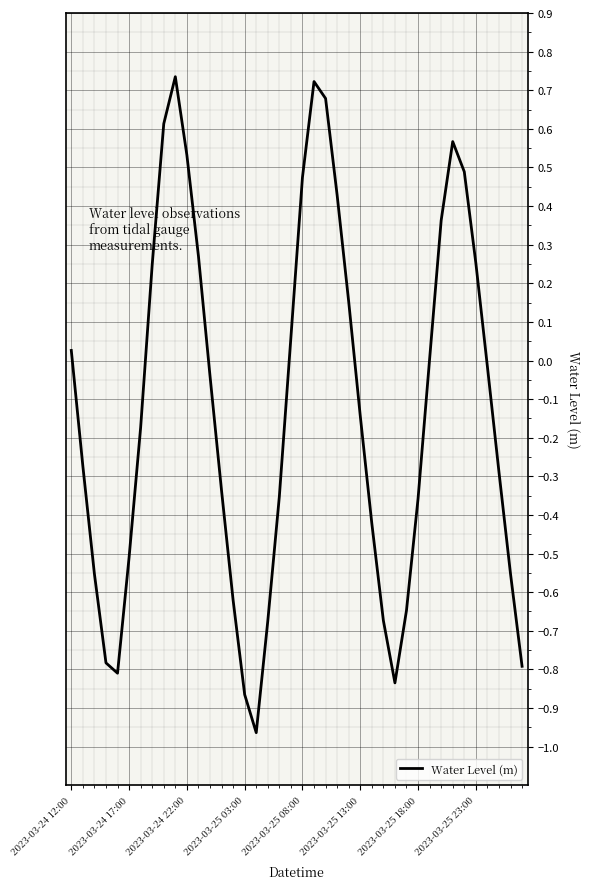

What is the difference between the maximum and minimum values?

1.7